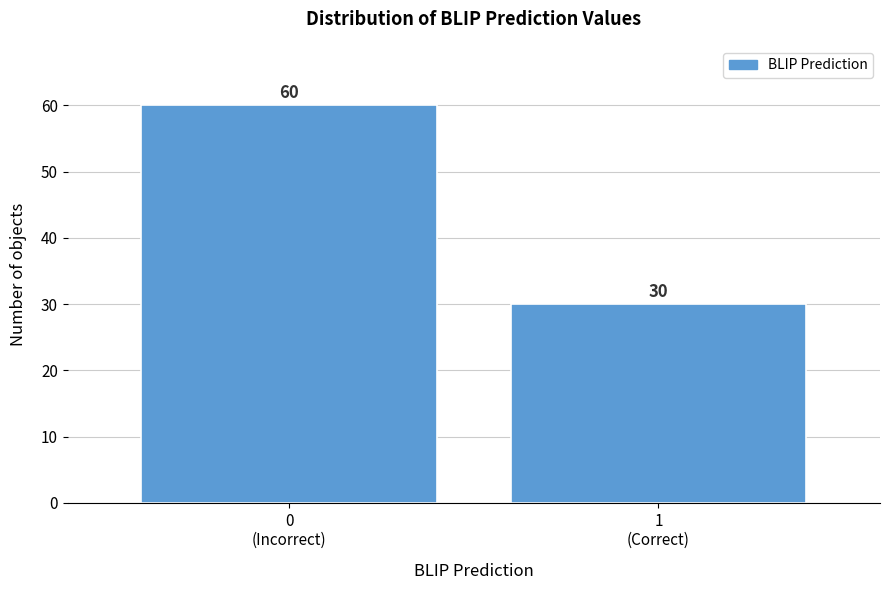

Reading left to right, extract all data points from this chart.

60	30